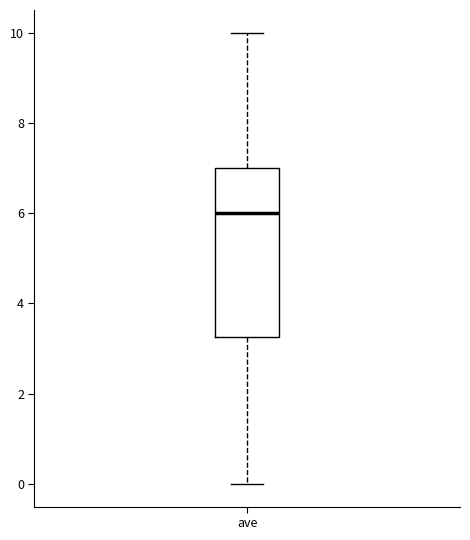

Read this box plot against the y-axis: the position of the median line, the range covered by the box, and the ends of both whiskers. The values are not printed on the chart, so give them approximately, as read against the axis.

median 6.0, box 3.2 to 7.0, whiskers 0.0 to 10.0